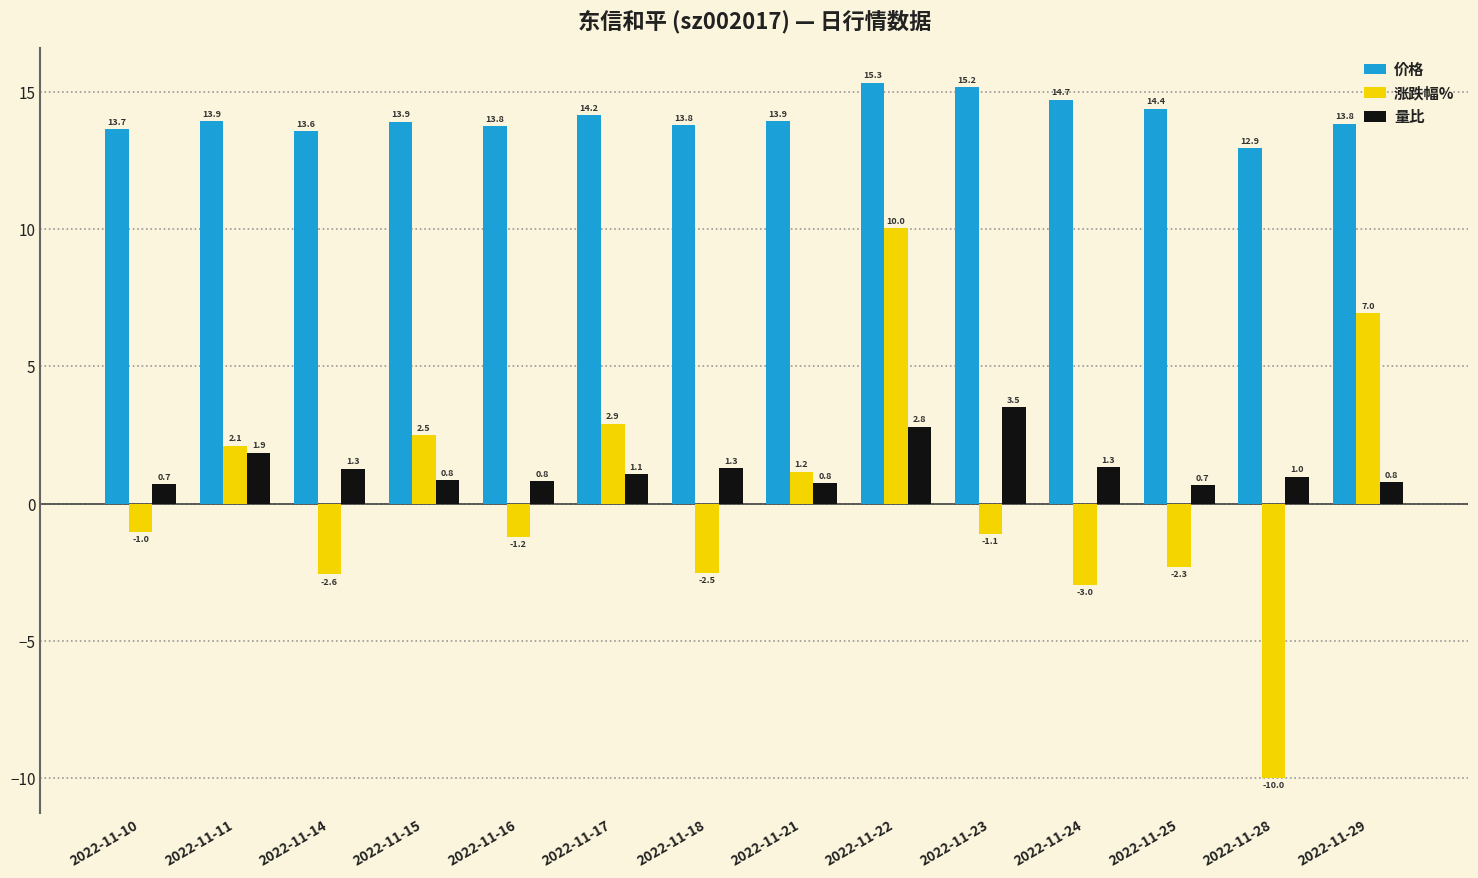

The value of 涨跌幅% at 2022-11-15 is 2.5. True or false?

True